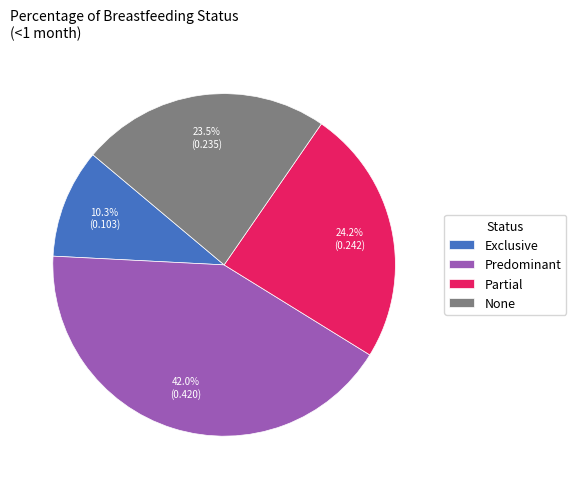

Which has a higher value, Exclusive or Predominant?

Predominant